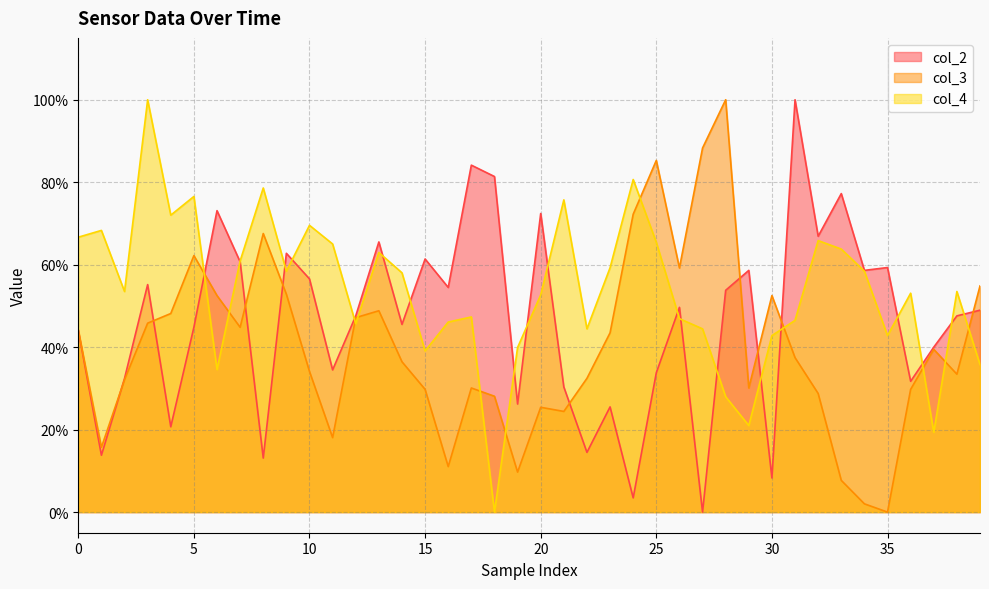

Reading left to right, extract all data points from this chart.

col_2: 0.4	0.1	0.3	0.6	0.2	0.4	0.7	0.6	0.1	0.6	0.6	0.3	0.5	0.7	0.5	0.6	0.5	0.8	0.8	0.3	0.7	0.3	0.1	0.3	0.0	0.3	0.5	0.0	0.5	0.6	0.1	1.0	0.7	0.8	0.6	0.6	0.3	0.4	0.5	0.5
col_3: 0.4	0.2	0.3	0.5	0.5	0.6	0.5	0.4	0.7	0.5	0.3	0.2	0.5	0.5	0.4	0.3	0.1	0.3	0.3	0.1	0.3	0.2	0.3	0.4	0.7	0.9	0.6	0.9	1.0	0.3	0.5	0.4	0.3	0.1	0.0	0.0	0.3	0.4	0.3	0.5
col_4: 0.7	0.7	0.5	1.0	0.7	0.8	0.3	0.6	0.8	0.6	0.7	0.7	0.5	0.6	0.6	0.4	0.5	0.5	0.0	0.4	0.5	0.8	0.4	0.6	0.8	0.7	0.5	0.4	0.3	0.2	0.4	0.5	0.7	0.6	0.6	0.4	0.5	0.2	0.5	0.4